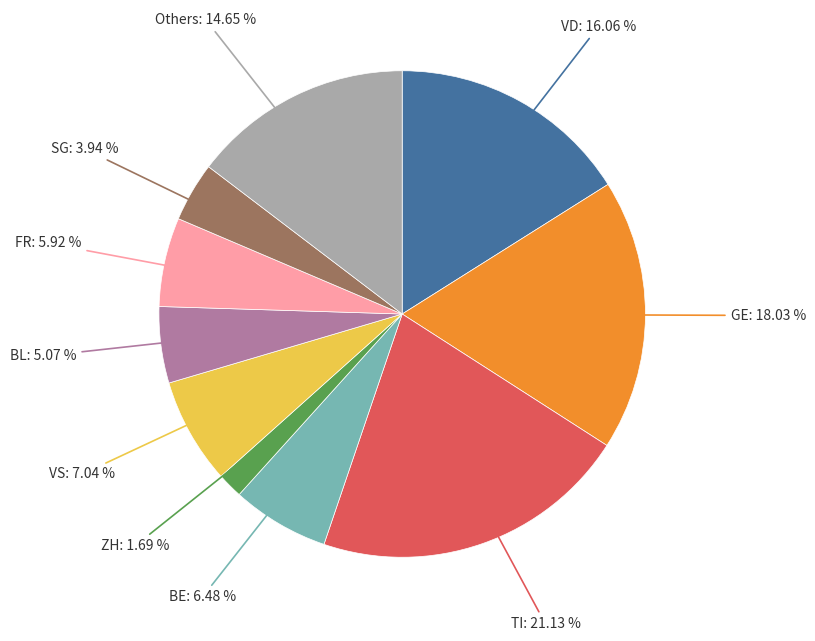

Is there any slice that represents more than half of the pie?

No